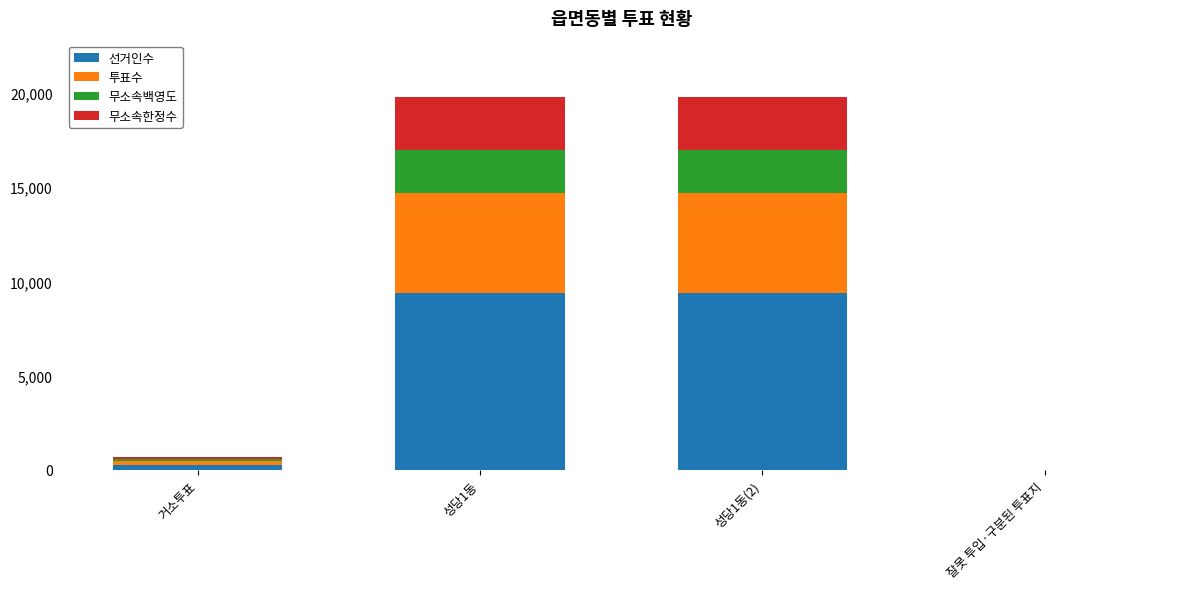

Reading right to left, transcribe the values for 선거인수.

잘못 투입·구분된 투표지=0	성당1동(2)=9389	성당1동=9389	거소투표=245